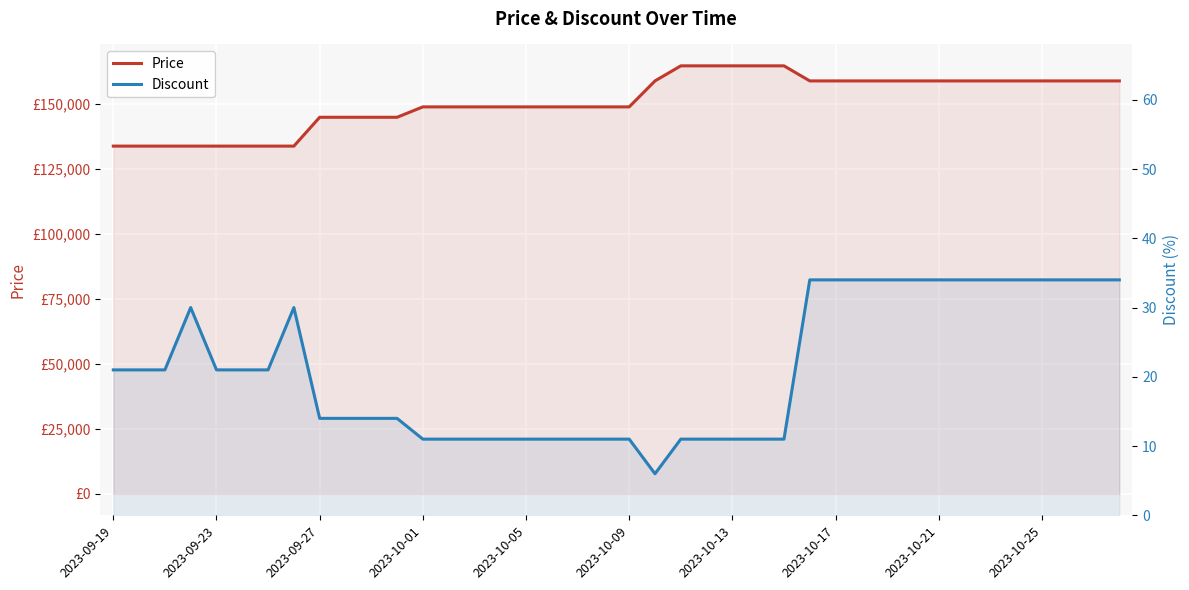

What is the sum of the Discount values at 17 and 19?

22